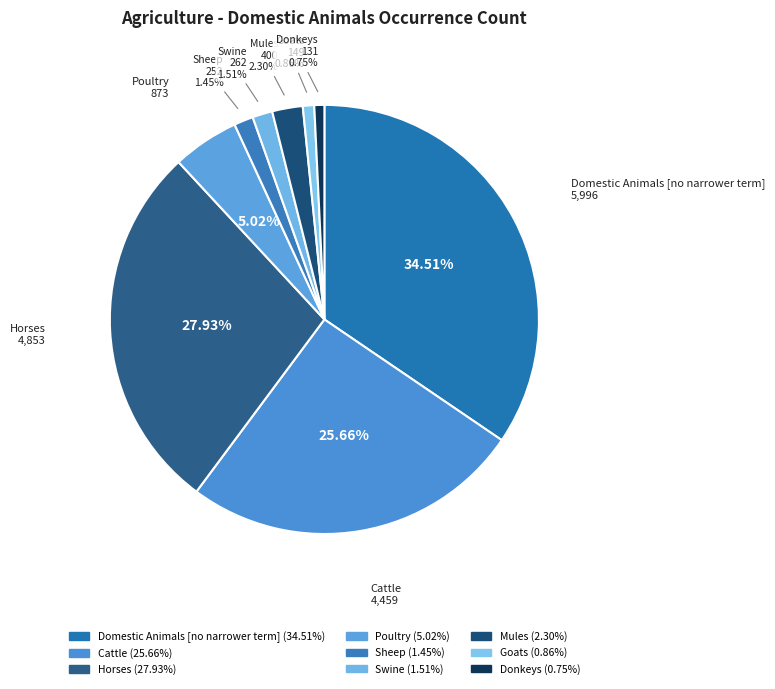

What is the largest slice in the pie chart?

Domestic Animals [no narrower term]